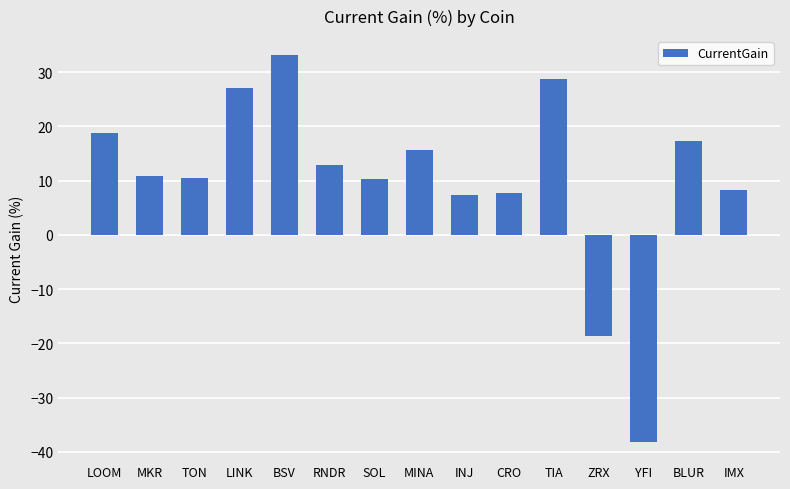

What is the sum of the values at LOOM and BSV?

51.8